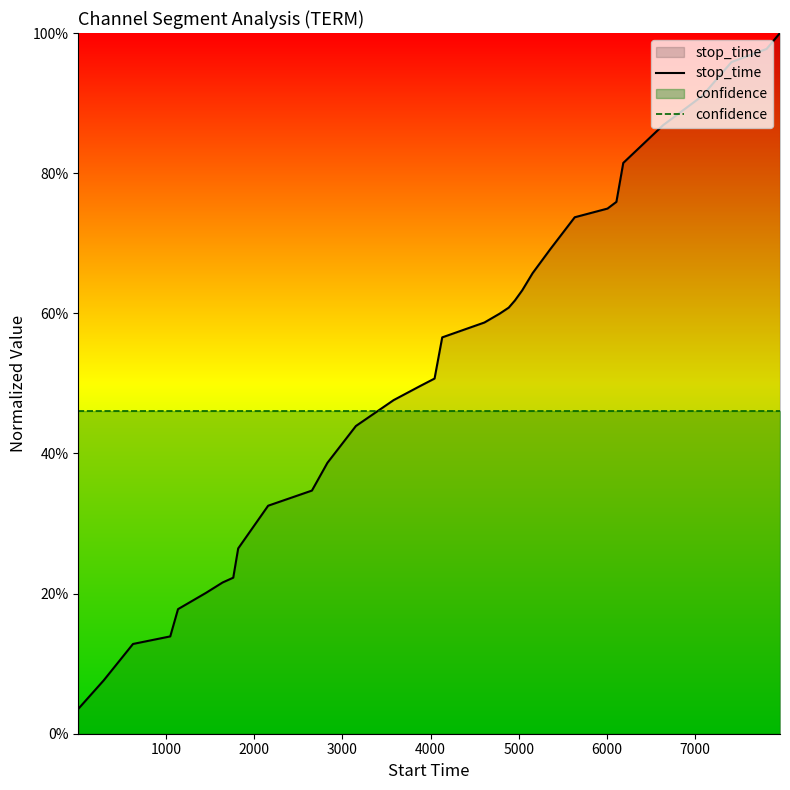

List the series in order of their peak value, lowest first.

confidence, stop_time